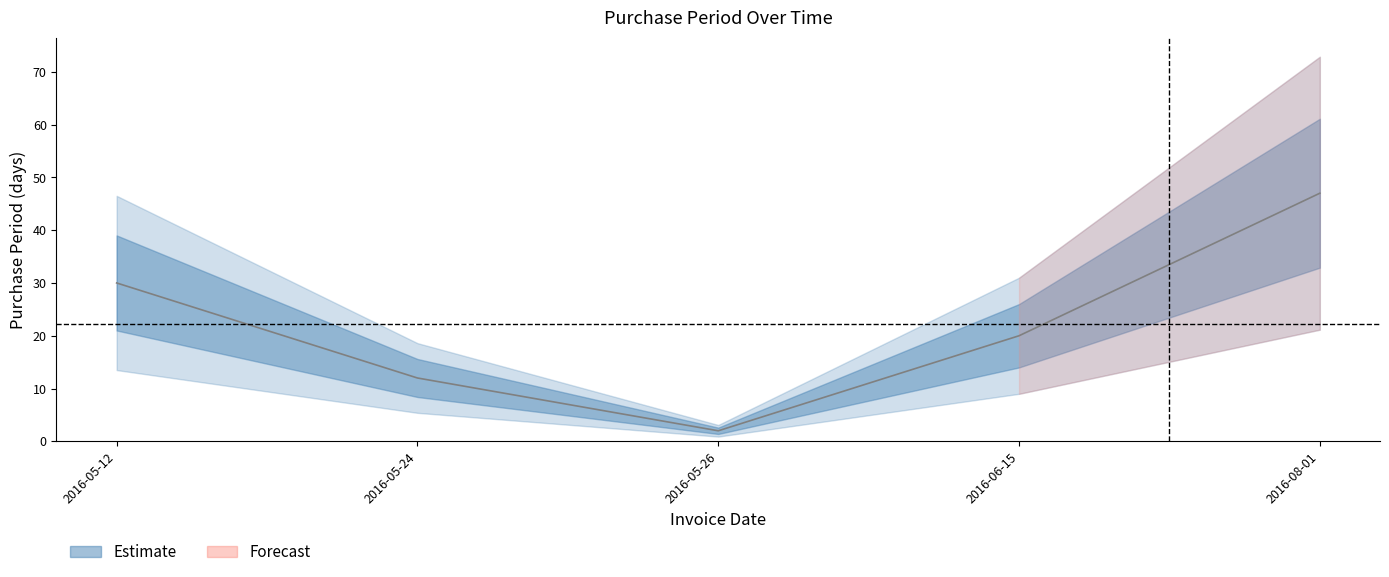

What is the change in value from 2016-05-26 to 2016-06-15?

+18